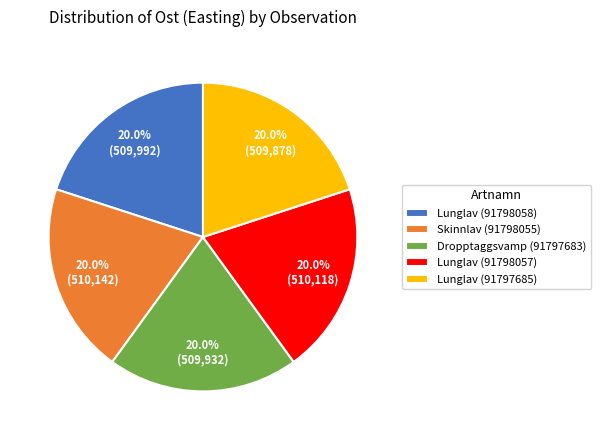

What percentage is the Lunglav (91798058) slice, to the nearest percent?

20%